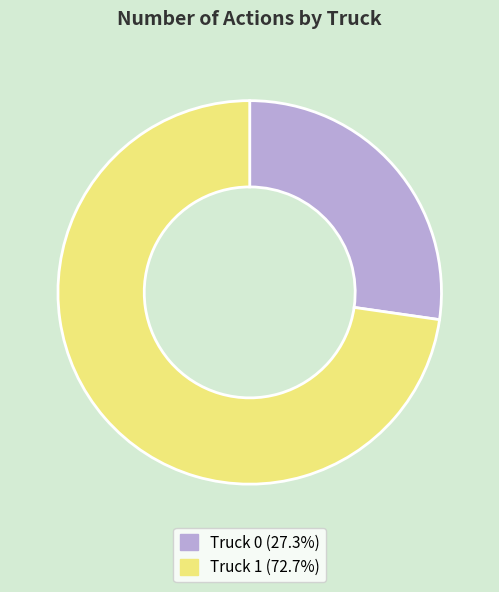

Which slice is the smallest?

Truck 0